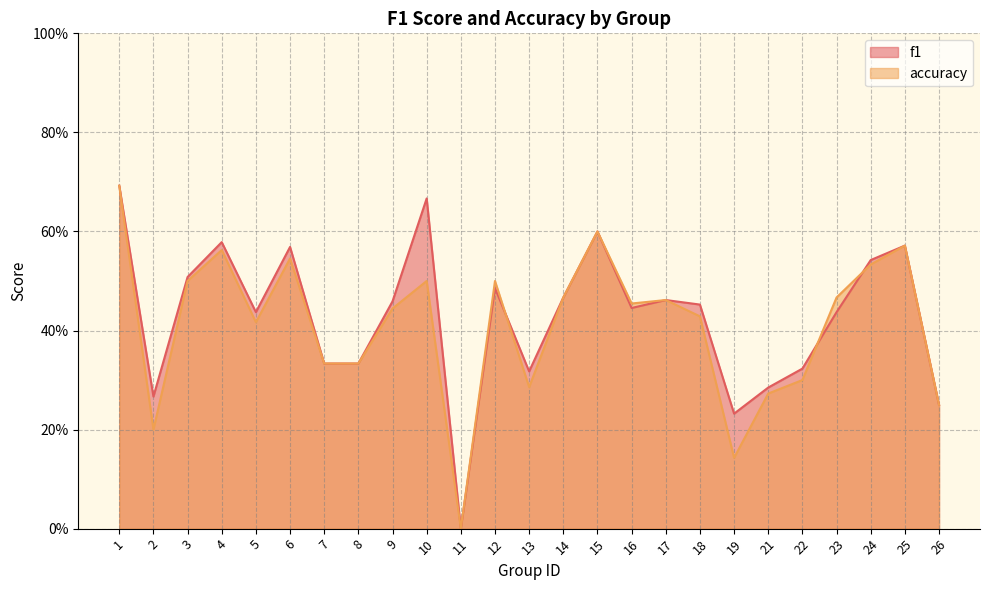

How many lines are shown in the chart?

2